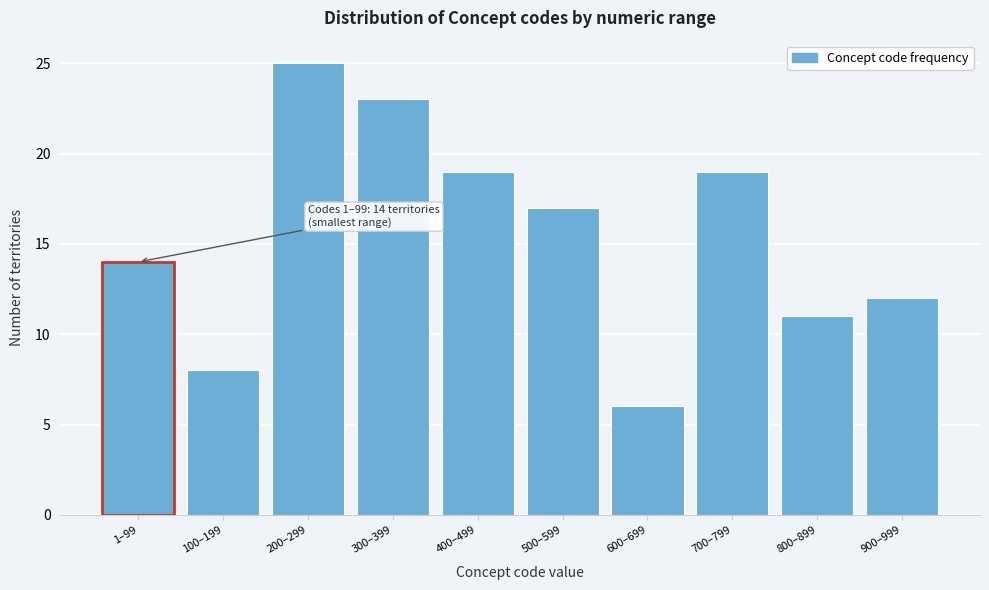

Reading right to left, transcribe all the data shown in this chart.

12	11	19	6	17	19	23	25	8	14